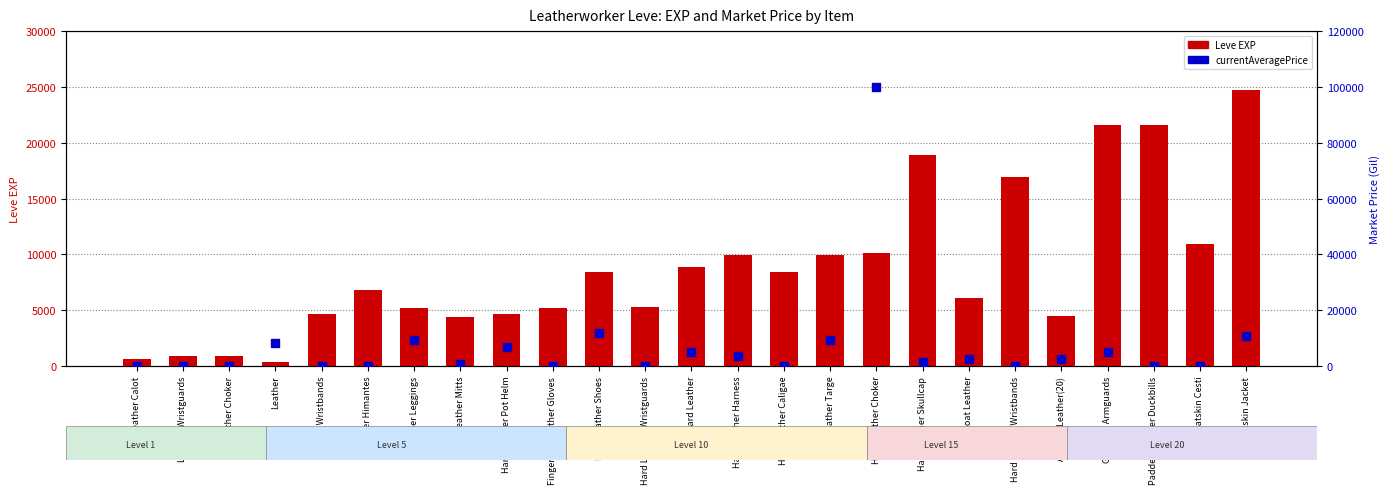

Which series has the widest spread of Y values?

currentAveragePrice (Market)